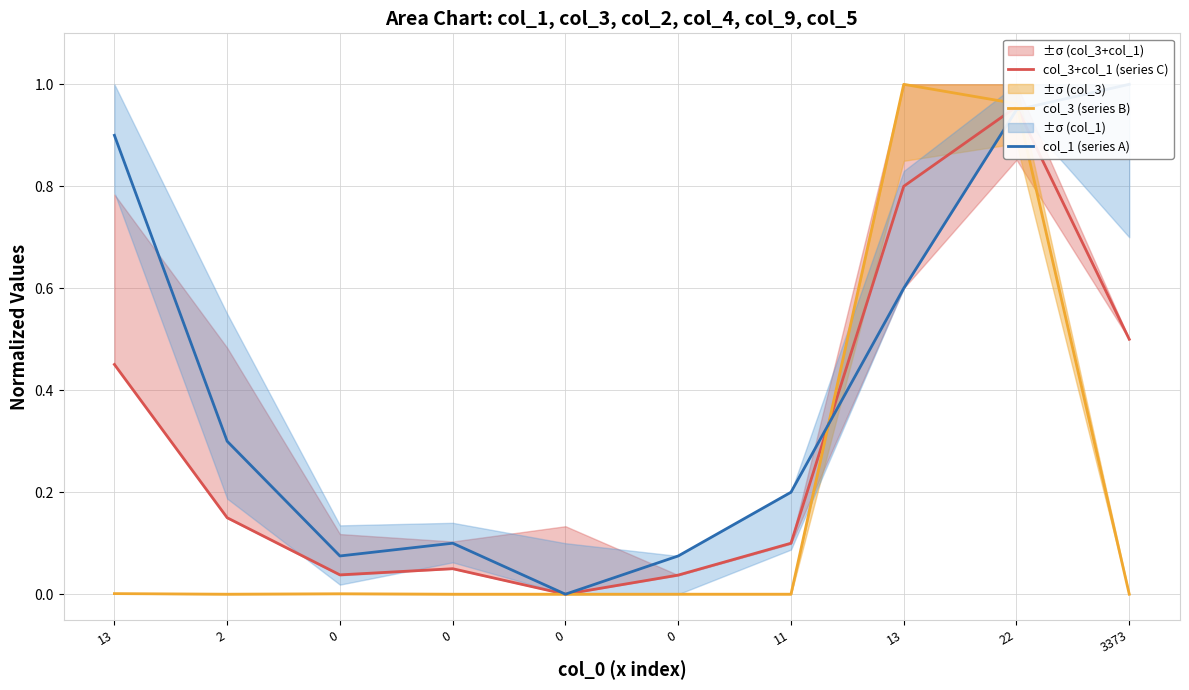

True or false: col_3+col_1 (series C) has more than 2 points higher than both neighbors.

False